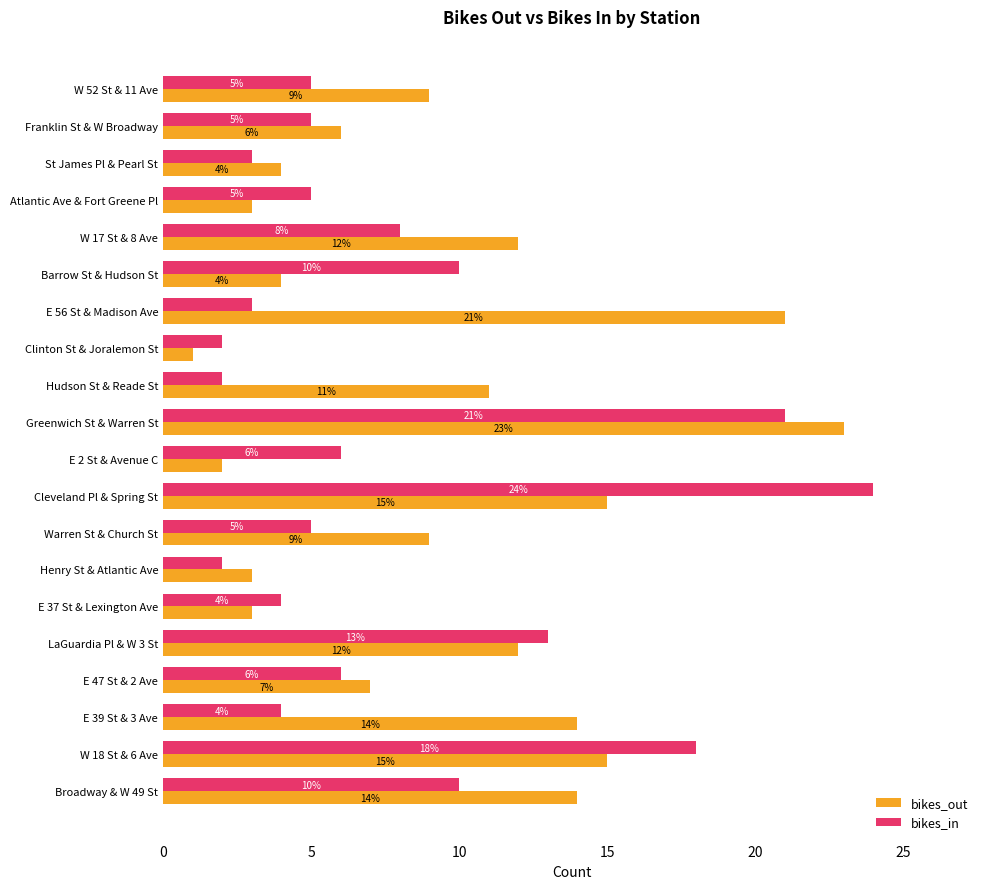

List the series in order of their peak value, highest first.

bikes_in, bikes_out